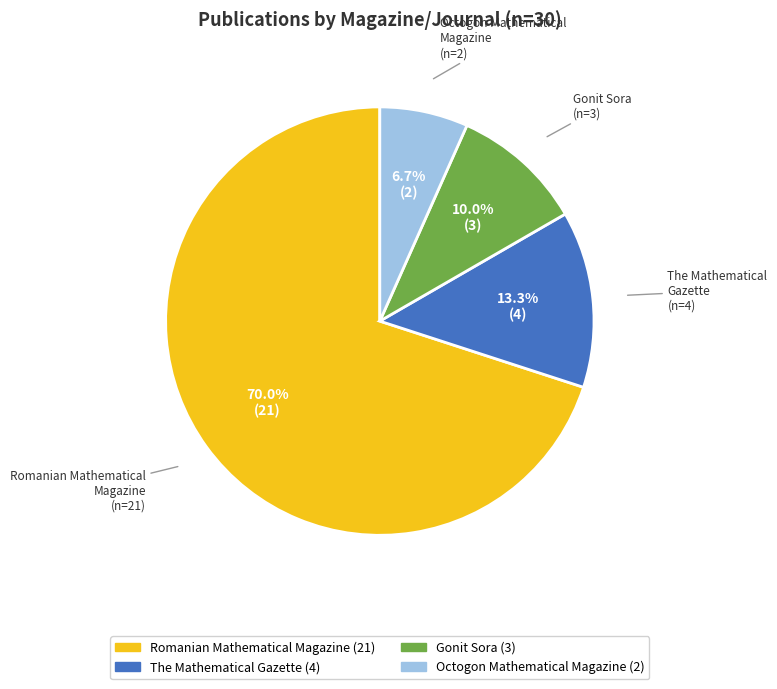

How much of the chart is everything except Gonit Sora?

90.0%